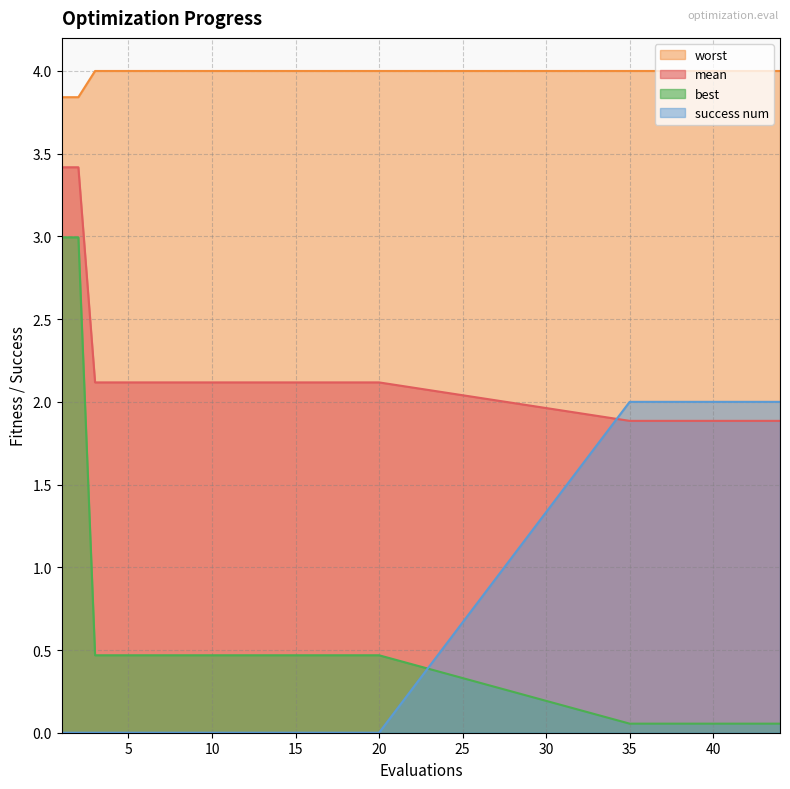

Reading right to left, extract all data points from this chart.

mean: 44=1.9	43=1.9	42=1.9	41=1.9	40=1.9	39=1.9	38=1.9	37=1.9	36=1.9	35=1.9	20=2.1	19=2.1	18=2.1	17=2.1	16=2.1	15=2.1	14=2.1	13=2.1	12=2.1	11=2.1	10=2.1	9=2.1	8=2.1	7=2.1	6=2.1	5=2.1	4=2.1	3=2.1	2=3.4	1=3.4
best: 44=0.1	43=0.1	42=0.1	41=0.1	40=0.1	39=0.1	38=0.1	37=0.1	36=0.1	35=0.1	20=0.5	19=0.5	18=0.5	17=0.5	16=0.5	15=0.5	14=0.5	13=0.5	12=0.5	11=0.5	10=0.5	9=0.5	8=0.5	7=0.5	6=0.5	5=0.5	4=0.5	3=0.5	2=3.0	1=3.0
worst: 44=4.0	43=4.0	42=4.0	41=4.0	40=4.0	39=4.0	38=4.0	37=4.0	36=4.0	35=4.0	20=4.0	19=4.0	18=4.0	17=4.0	16=4.0	15=4.0	14=4.0	13=4.0	12=4.0	11=4.0	10=4.0	9=4.0	8=4.0	7=4.0	6=4.0	5=4.0	4=4.0	3=4.0	2=3.8	1=3.8
success num: 44=2.0	43=2.0	42=2.0	41=2.0	40=2.0	39=2.0	38=2.0	37=2.0	36=2.0	35=2.0	20=0.0	19=0.0	18=0.0	17=0.0	16=0.0	15=0.0	14=0.0	13=0.0	12=0.0	11=0.0	10=0.0	9=0.0	8=0.0	7=0.0	6=0.0	5=0.0	4=0.0	3=0.0	2=0.0	1=0.0